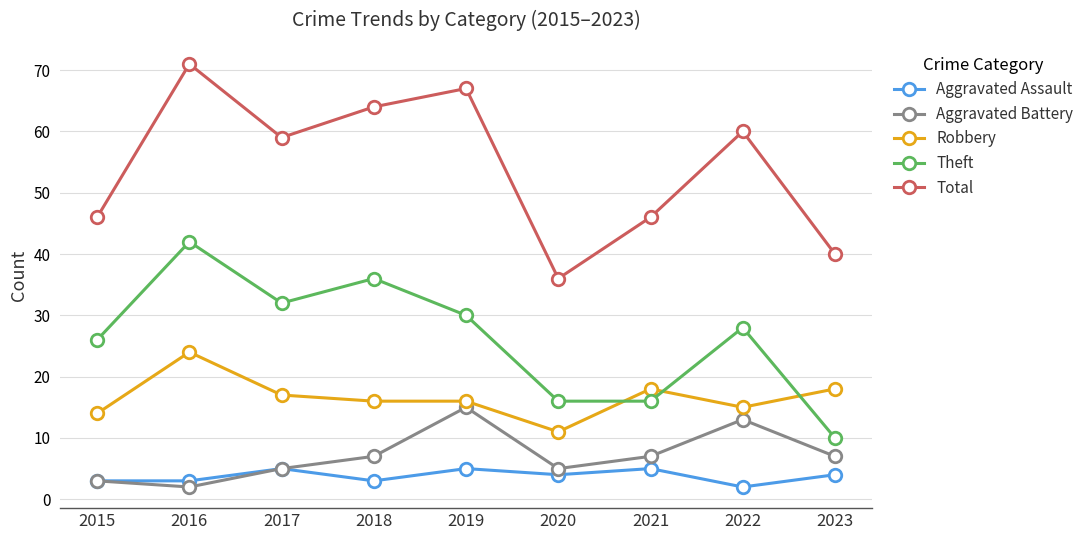

Which series has the largest total across all categories?

Total